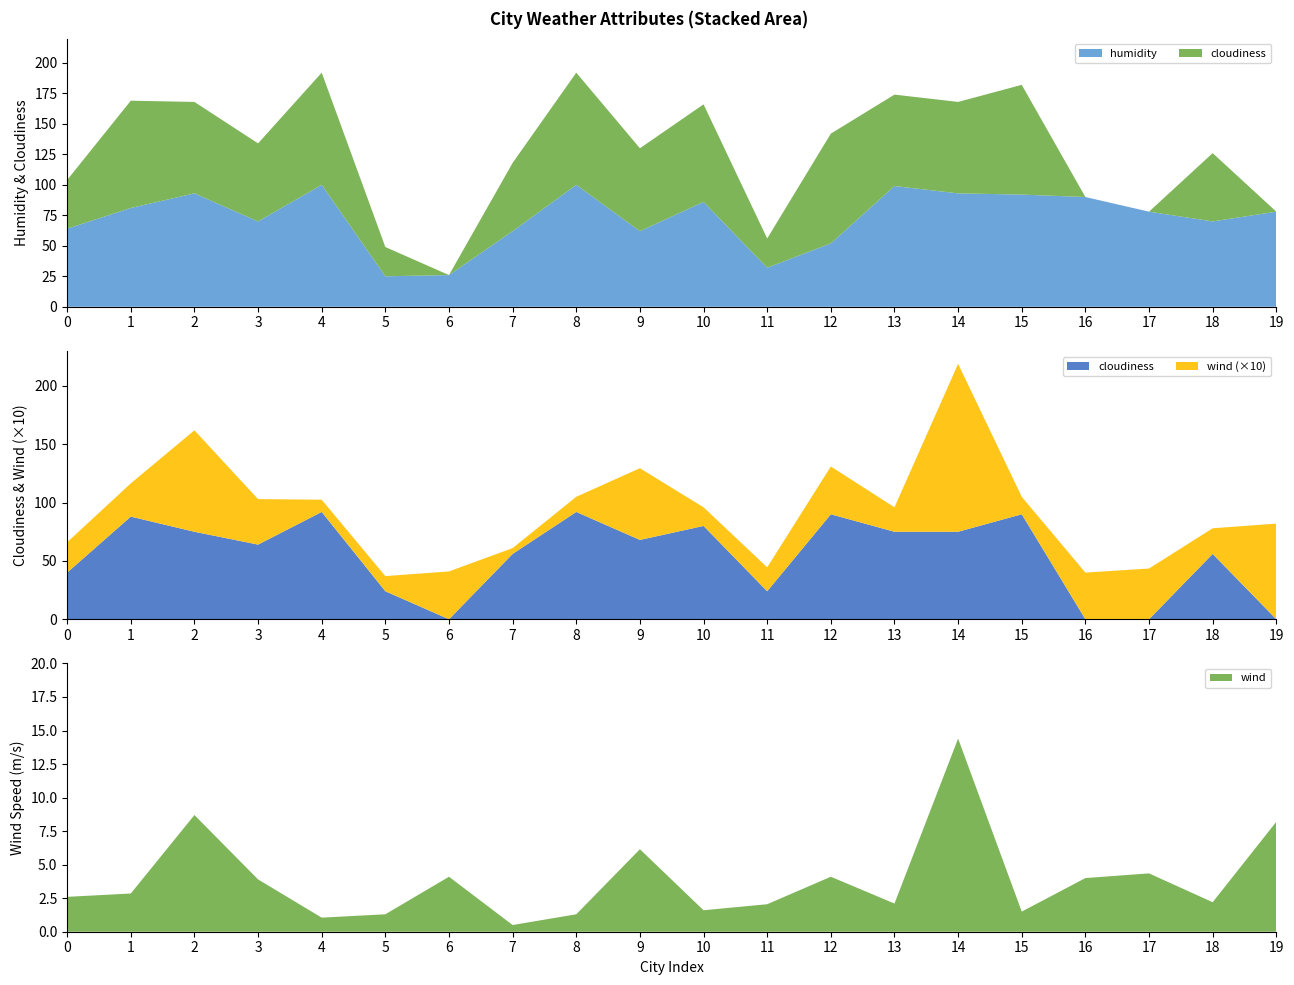

Reading right to left, extract all data points from this chart.

wind: 8.2	2.2	4.3	4.0	1.5	14.4	2.1	4.1	2.0	1.6	6.2	1.3	0.5	4.1	1.3	1.1	3.9	8.7	2.9	2.6
humidity: 78.0	70.0	78.0	90.0	92.0	93.0	99.0	52.0	32.0	86.0	62.0	100.0	62.0	26.0	25.0	100.0	70.0	93.0	81.0	64.0
cloudiness: 0.0	56.0	0.0	0.0	90.0	75.0	75.0	90.0	24.0	80.0	68.0	92.0	56.0	0.0	24.0	92.0	64.0	75.0	88.0	40.0